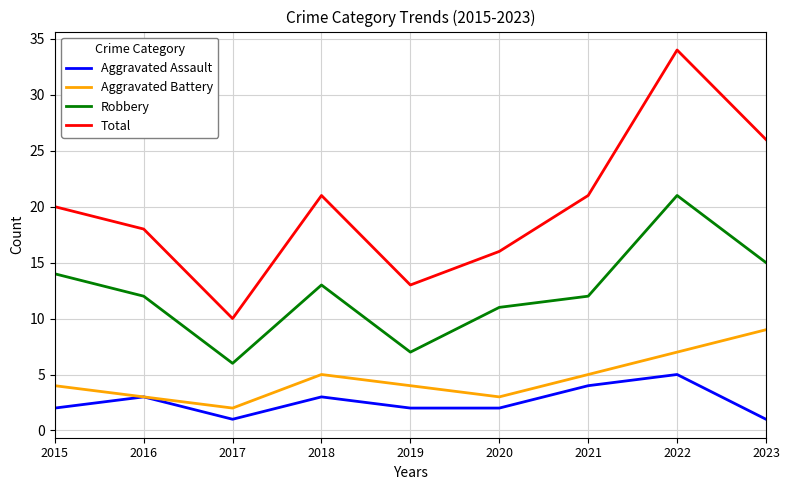

Read the Aggravated Assault value at 2021.

4